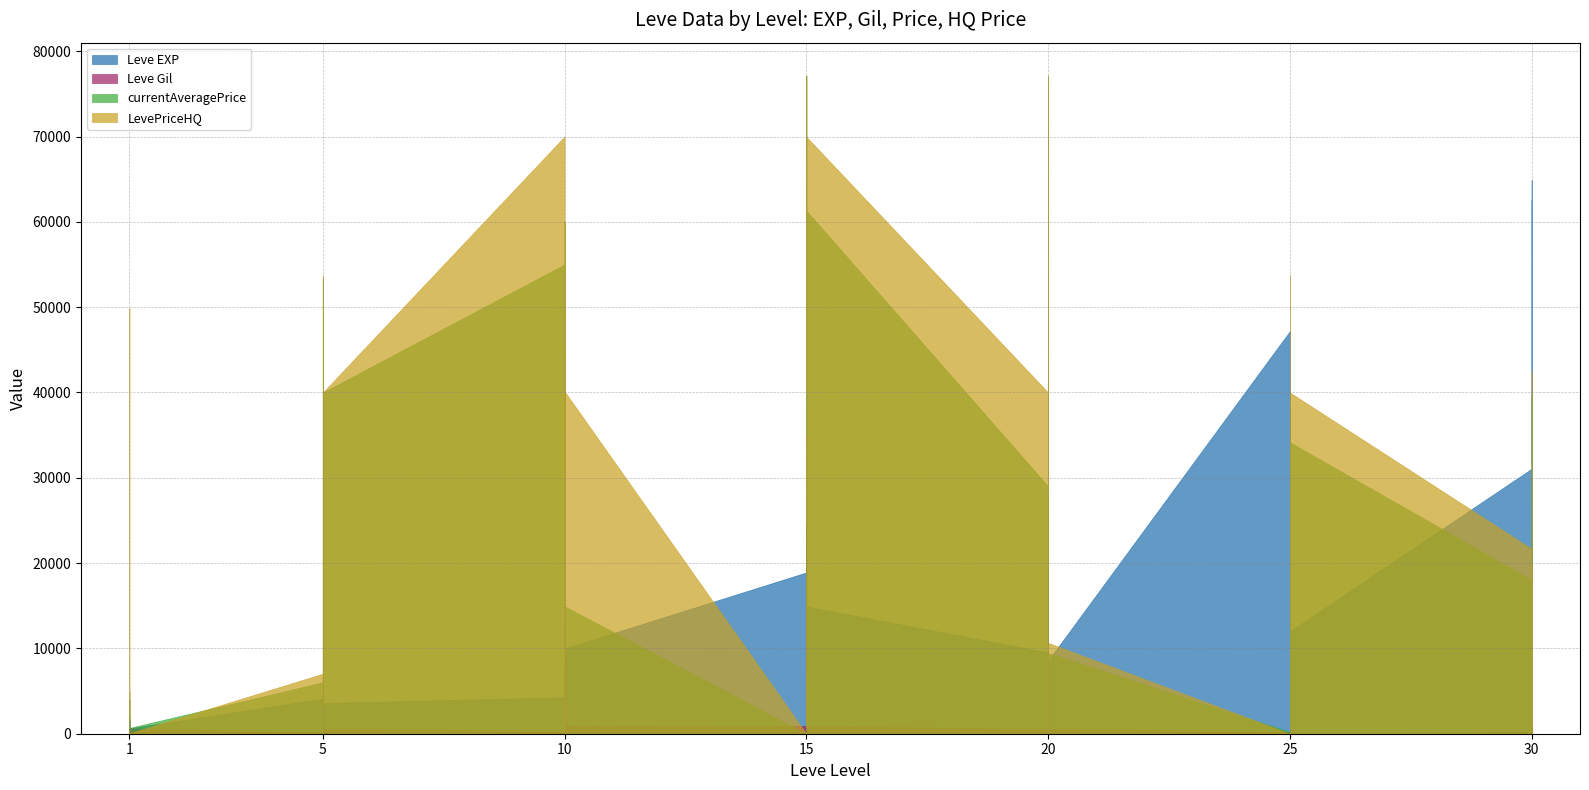

Which series ends up on top after the final intersection of Leve Gil and currentAveragePrice?

currentAveragePrice